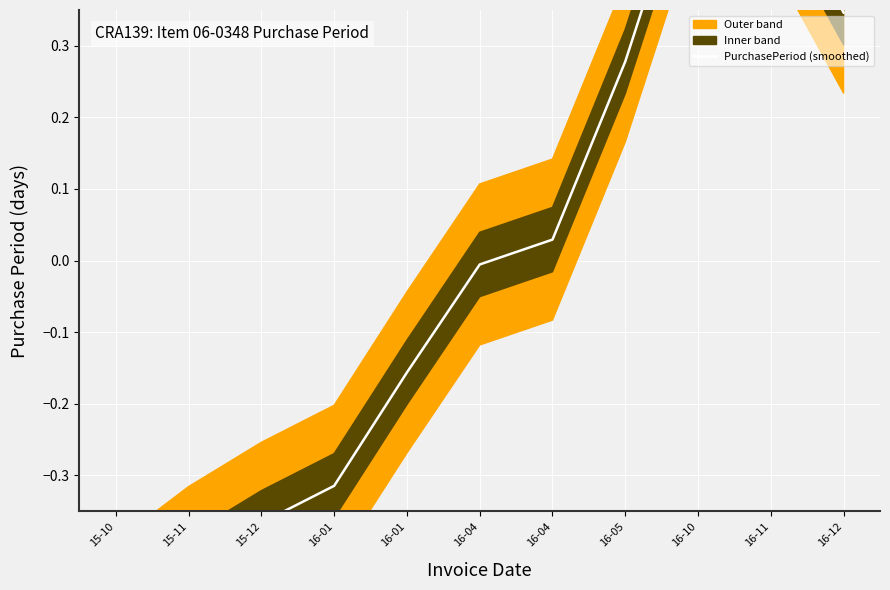

How many positive values are there?

5